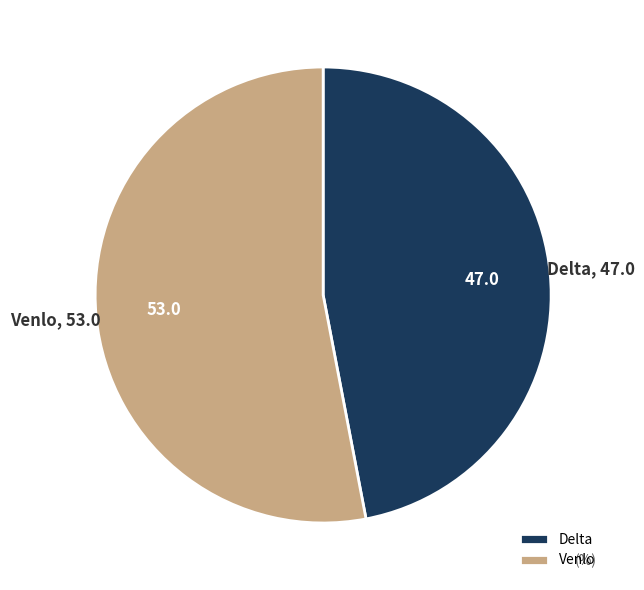

Do Delta and Venlo together represent more than half of the pie?

Yes